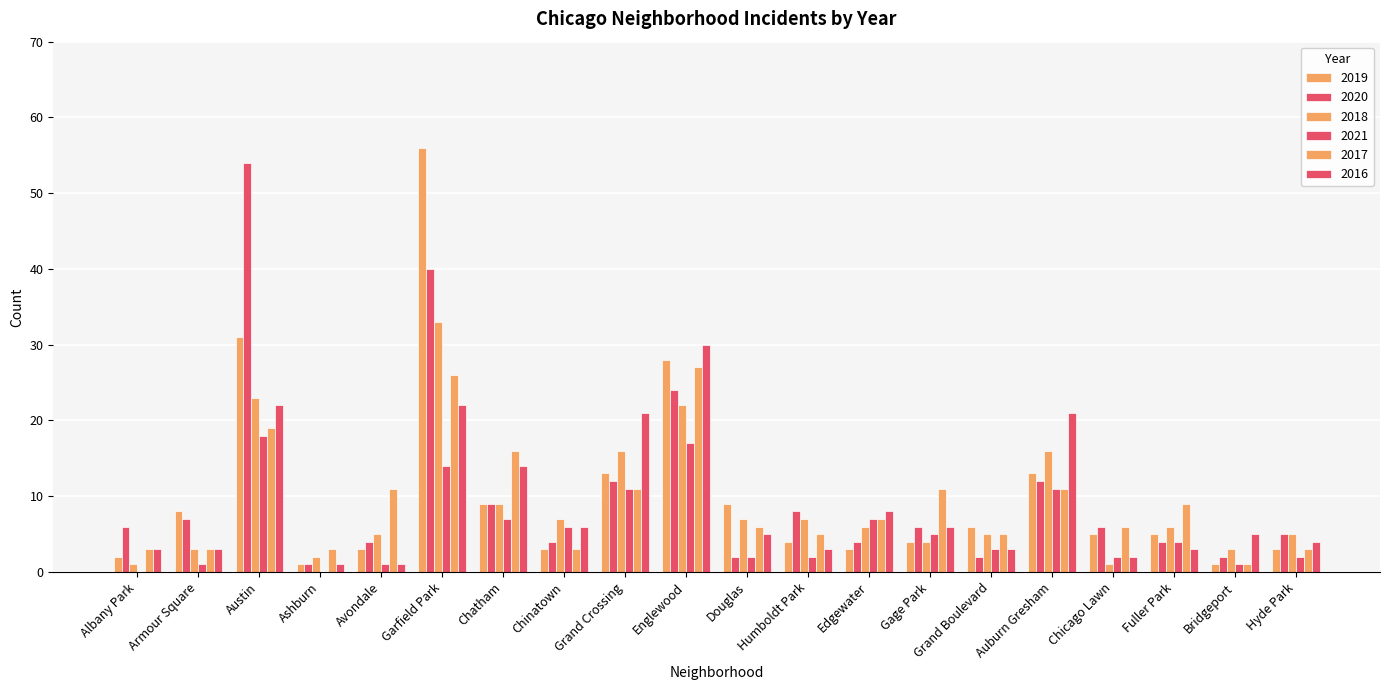

Read the 2021 value at Englewood, to the nearest 10.

20